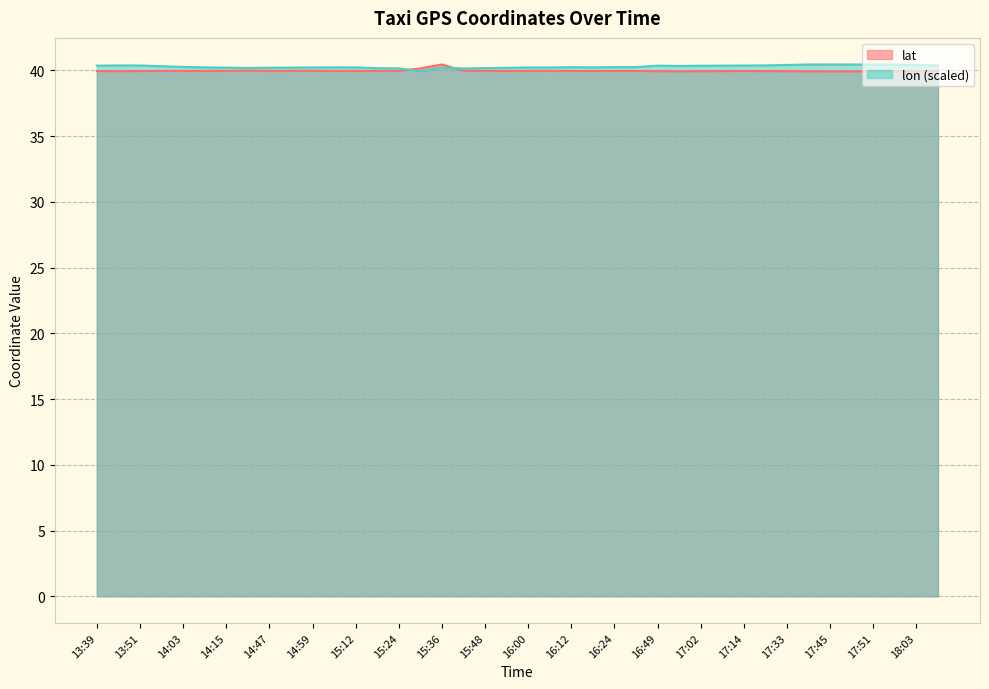

At which label does lon first exceed 40?

13:39